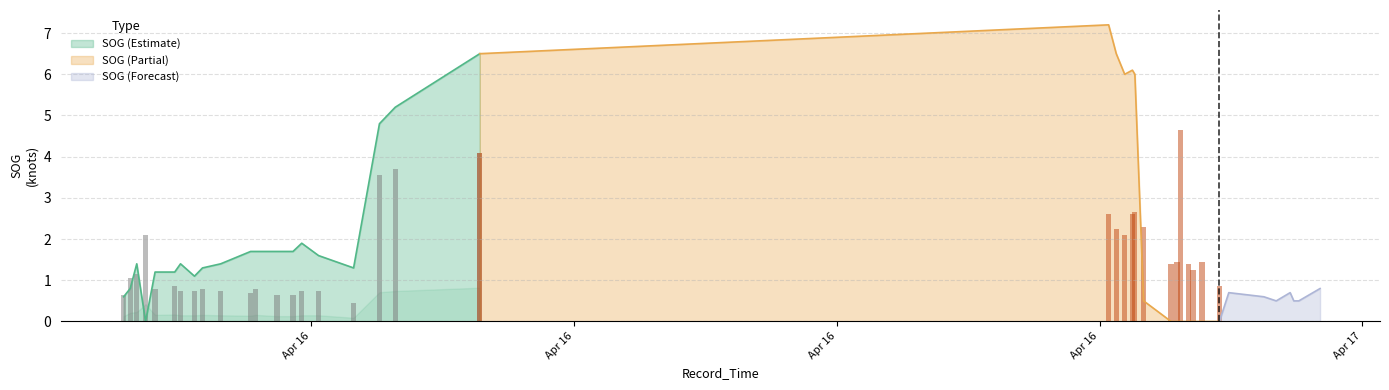

Between 2024-04-15 22:01:02 and 2024-04-16 05:51:00, which is larger?

2024-04-16 05:51:00